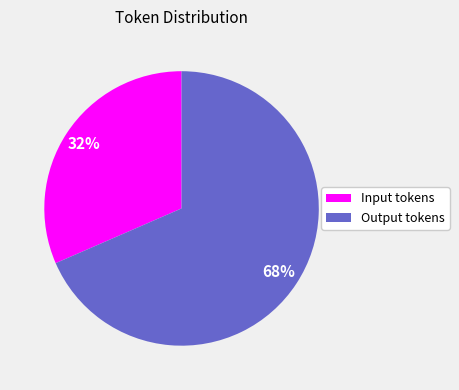

To the nearest percent, what is the average slice percentage?

50%